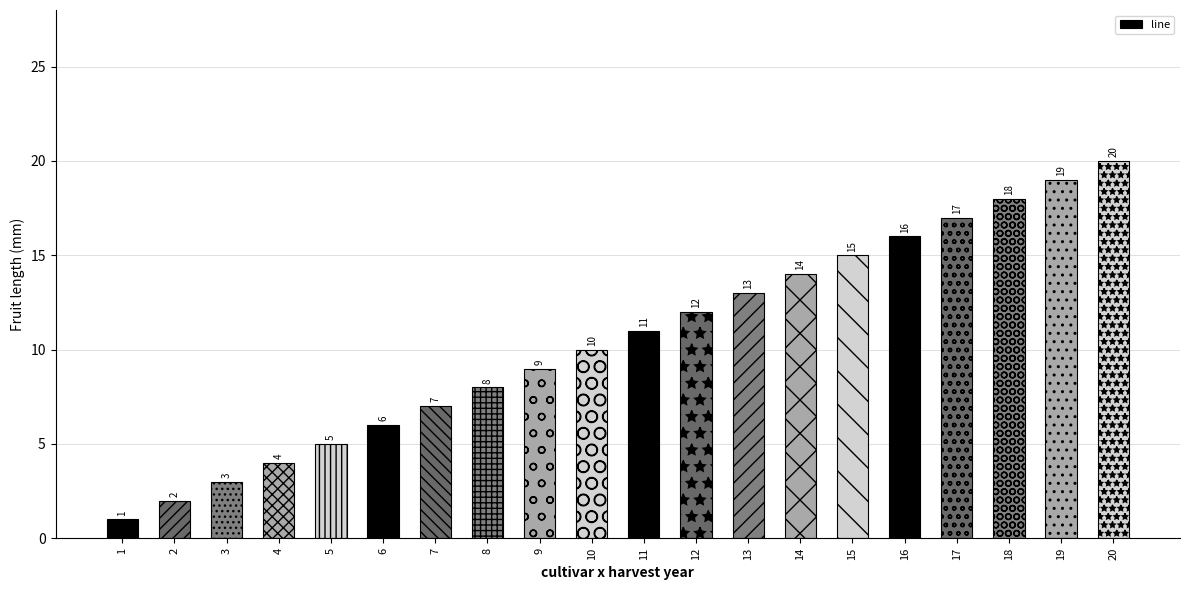

Reading left to right, list all the values displayed in this chart.

1=1	2=2	3=3	4=4	5=5	6=6	7=7	8=8	9=9	10=10	11=11	12=12	13=13	14=14	15=15	16=16	17=17	18=18	19=19	20=20